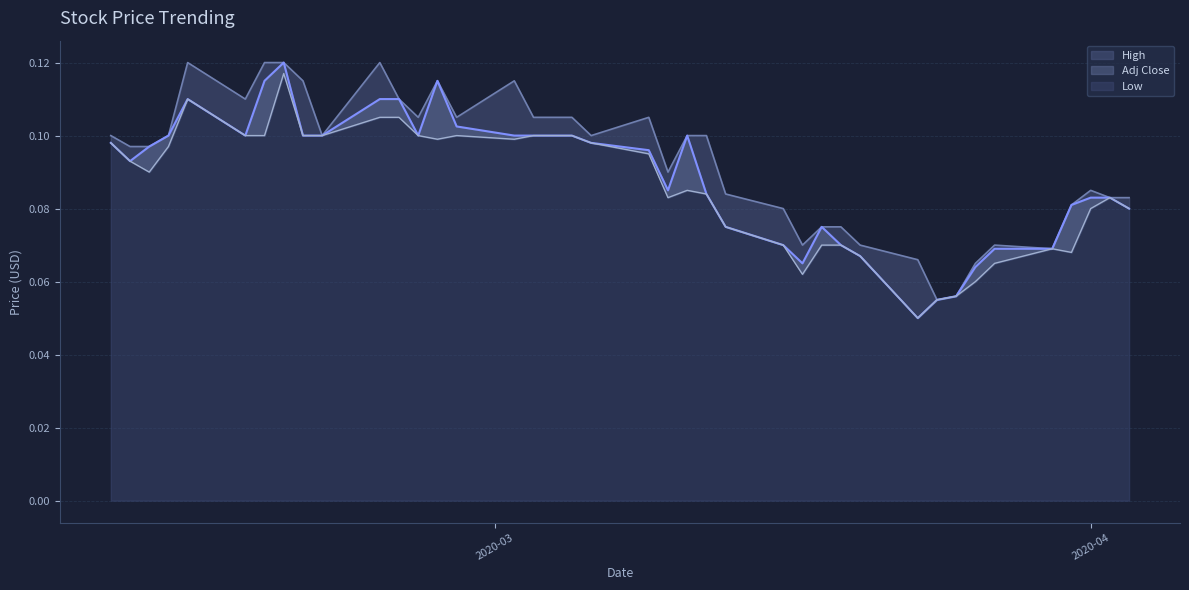

At which label is Low closest to 0?

2020-03-23